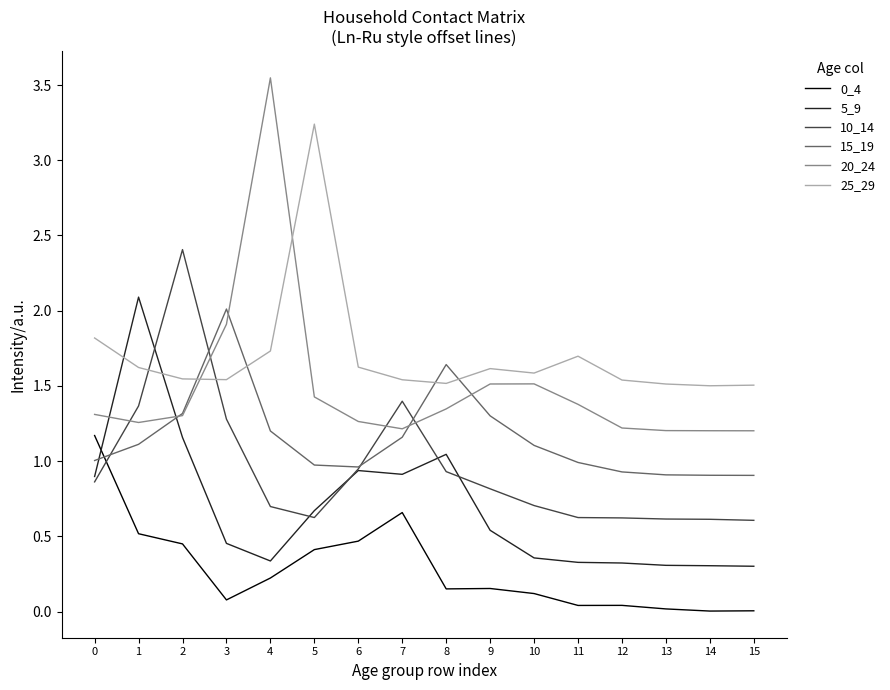

Is it true that 0_4 equals 0.0 at 13?

True